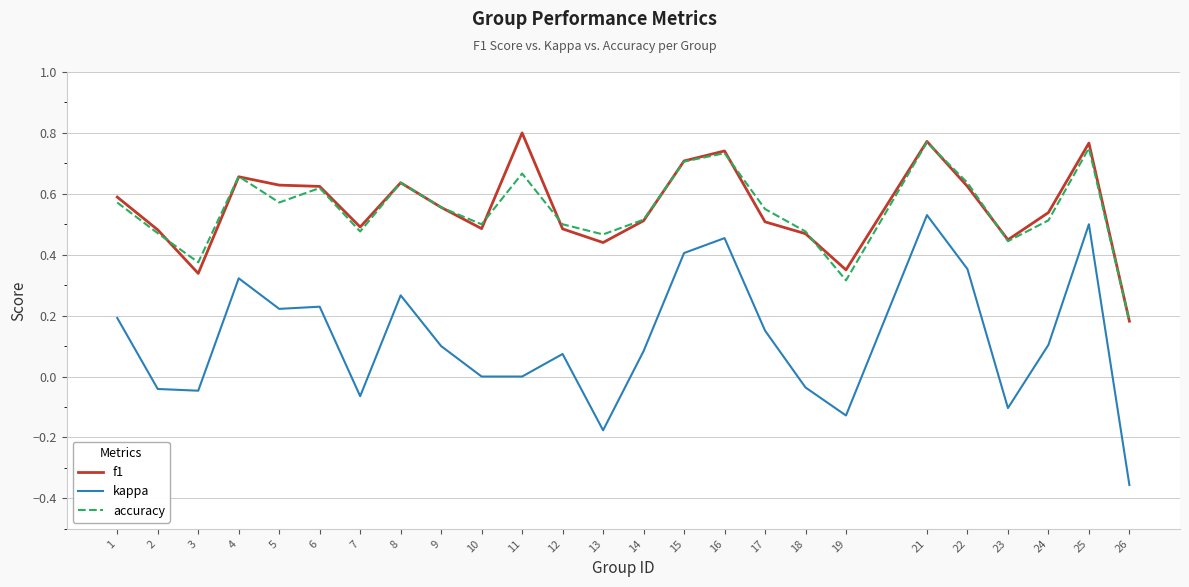

True or false: accuracy has more than 1 points higher than both neighbors.

True